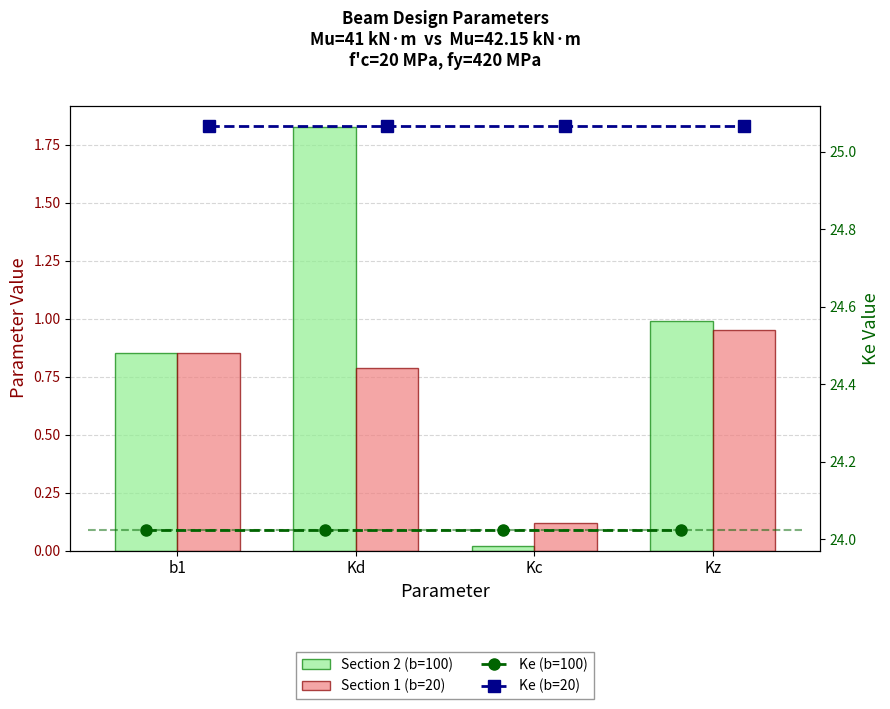

At b1, list the series in order from smallest to largest.

Section 2 (b=100), Section 1 (b=20), Ke (b=100), Ke (b=20)